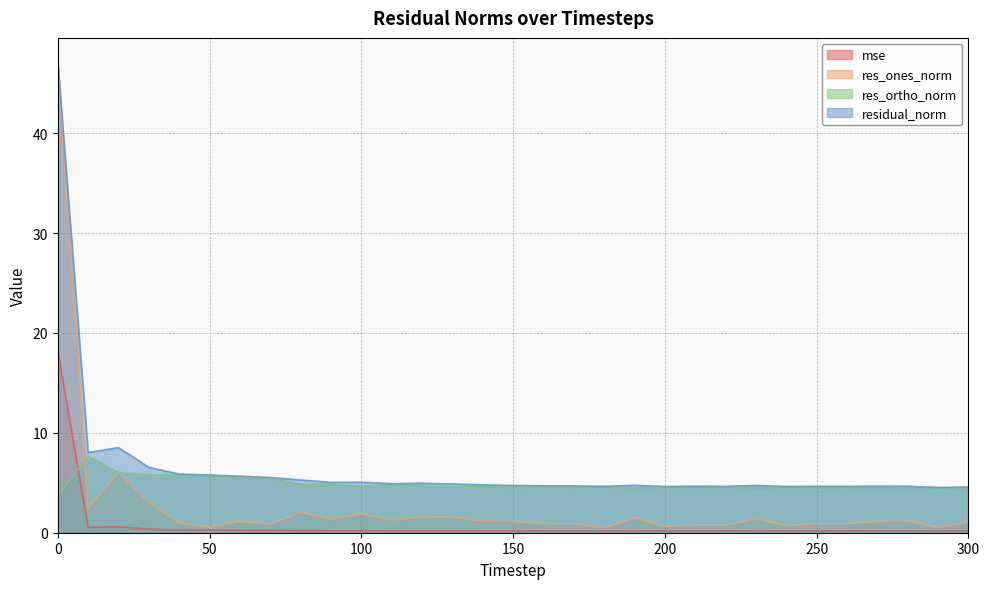

At 230, list the series in order from smallest to largest.

mse, res_ones_norm, res_ortho_norm, residual_norm